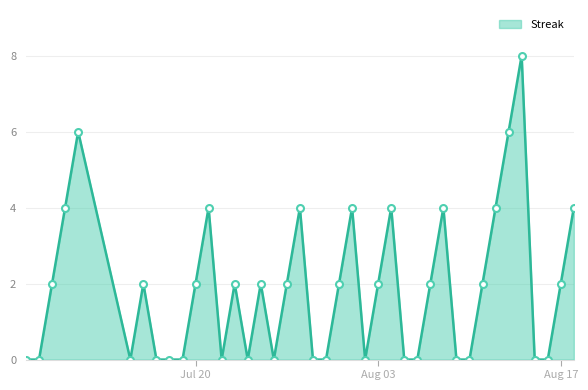

What is the maximum value shown in the chart?

8